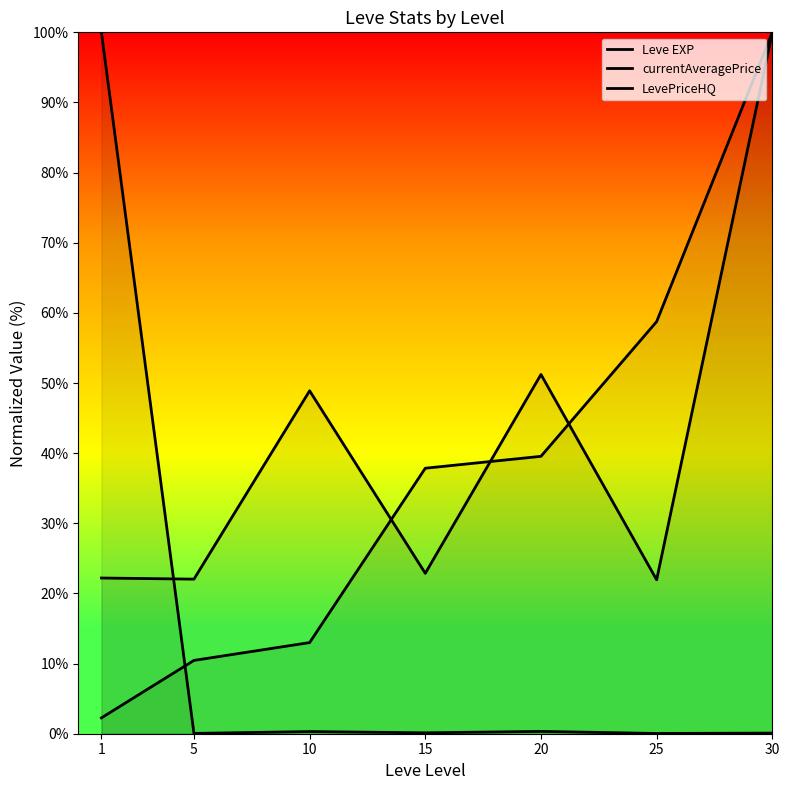

Is this an area chart (filled region under the line)?

No